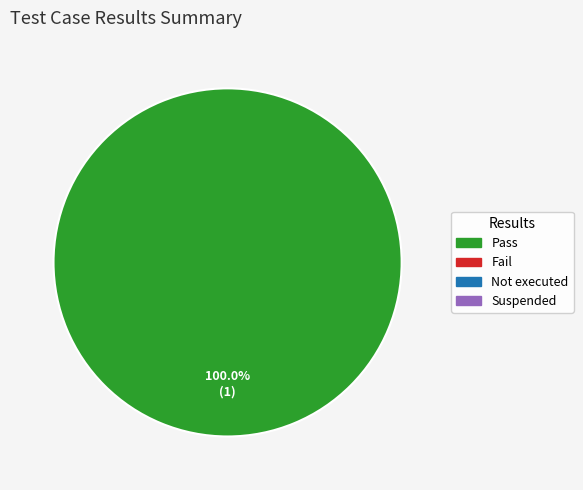

Is there any slice that represents more than half of the pie?

Yes